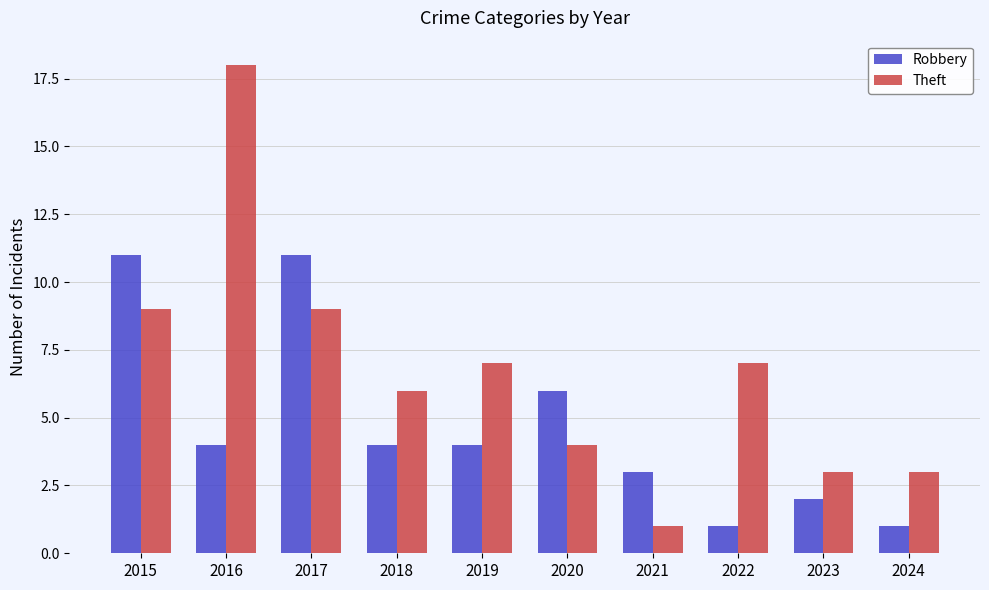

What are all the series names shown in the legend?

Robbery, Theft